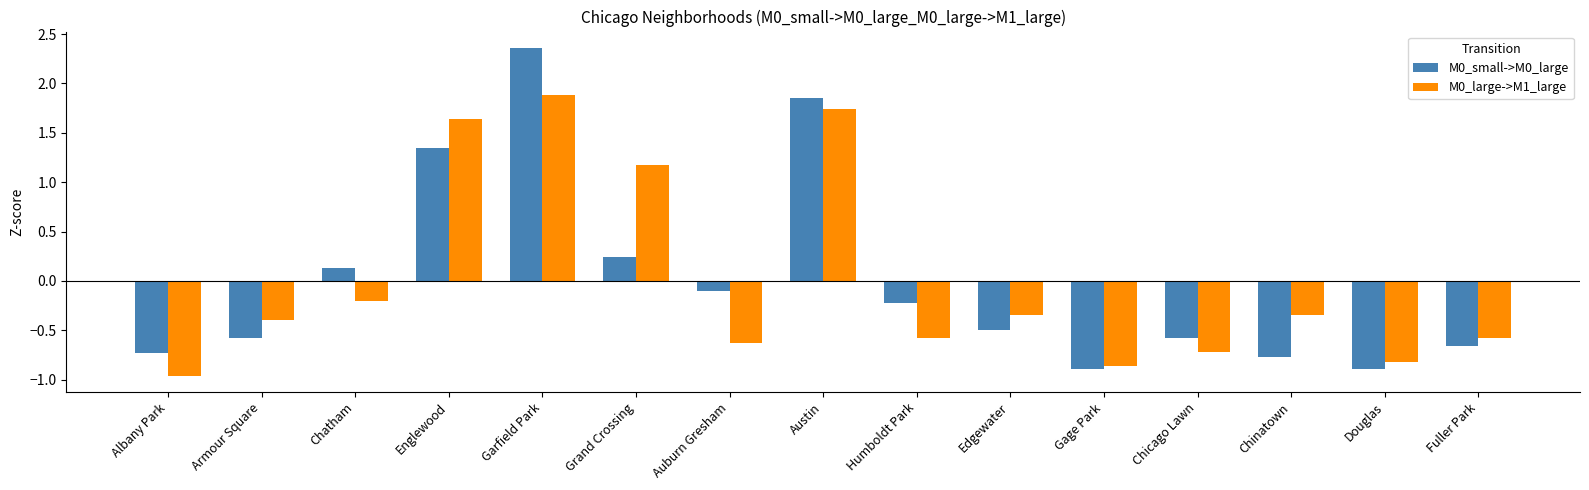

Where does the M0_large->M1_large series first go above 0?

Englewood